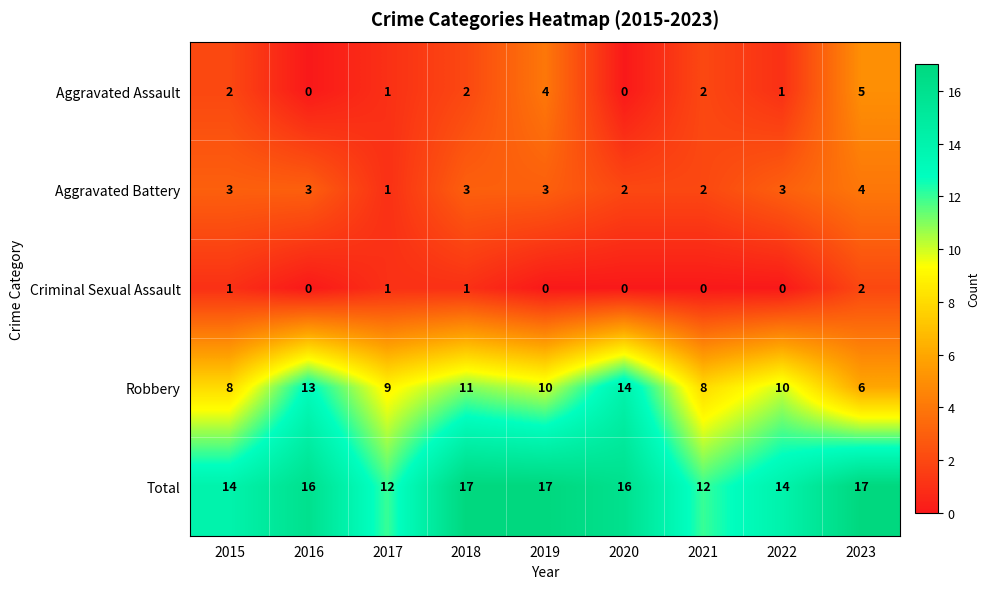

True or false: Criminal Sexual Assault has a value of 1 at 2017.

True